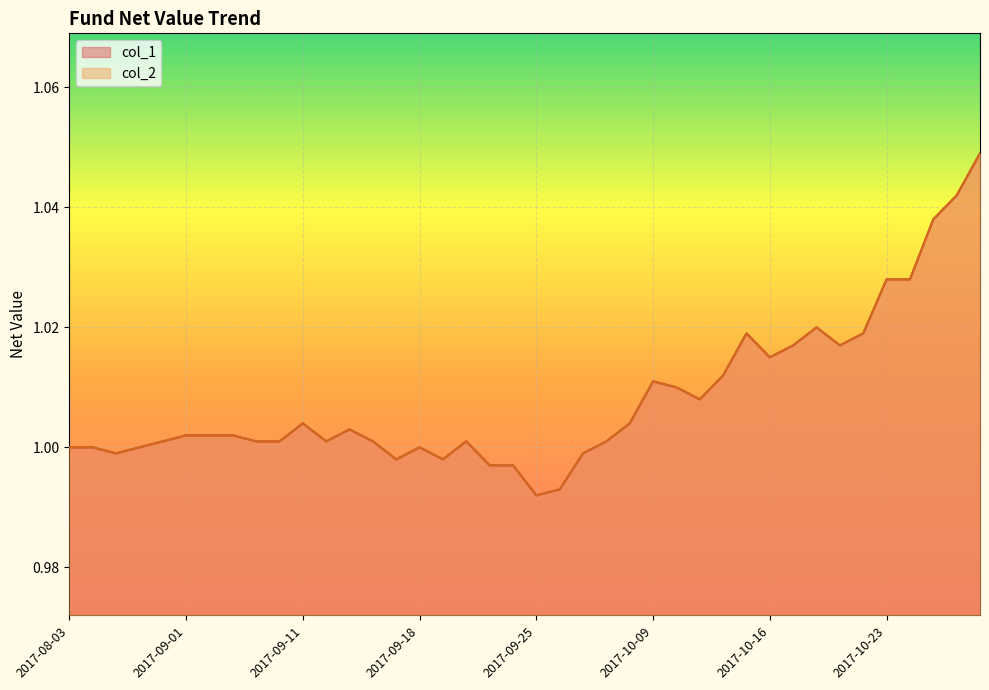

The col_1 series shows 1.7 at 2017-10-24. True or false?

False